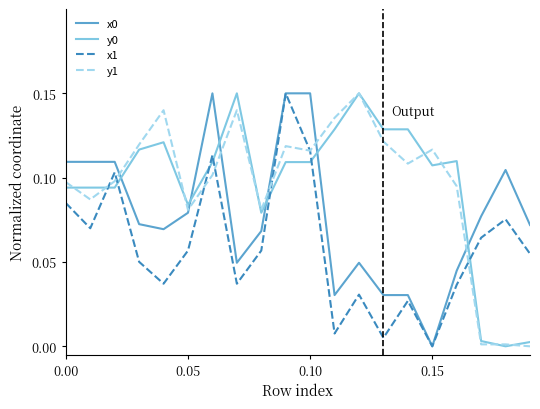

Reading left to right, extract all data points from this chart.

x0: 0.1	0.1	0.1	0.1	0.1	0.1	0.1	0.0	0.1	0.1	0.1	0.0	0.0	0.0	0.0	0.0	0.0	0.1	0.1	0.1
y0: 0.1	0.1	0.1	0.1	0.1	0.1	0.1	0.1	0.1	0.1	0.1	0.1	0.1	0.1	0.1	0.1	0.1	0.0	0.0	0.0
x1: 0.1	0.1	0.1	0.1	0.0	0.1	0.1	0.0	0.1	0.1	0.1	0.0	0.0	0.0	0.0	0.0	0.0	0.1	0.1	0.1
y1: 0.1	0.1	0.1	0.1	0.1	0.1	0.1	0.1	0.1	0.1	0.1	0.1	0.1	0.1	0.1	0.1	0.1	0.0	0.0	0.0